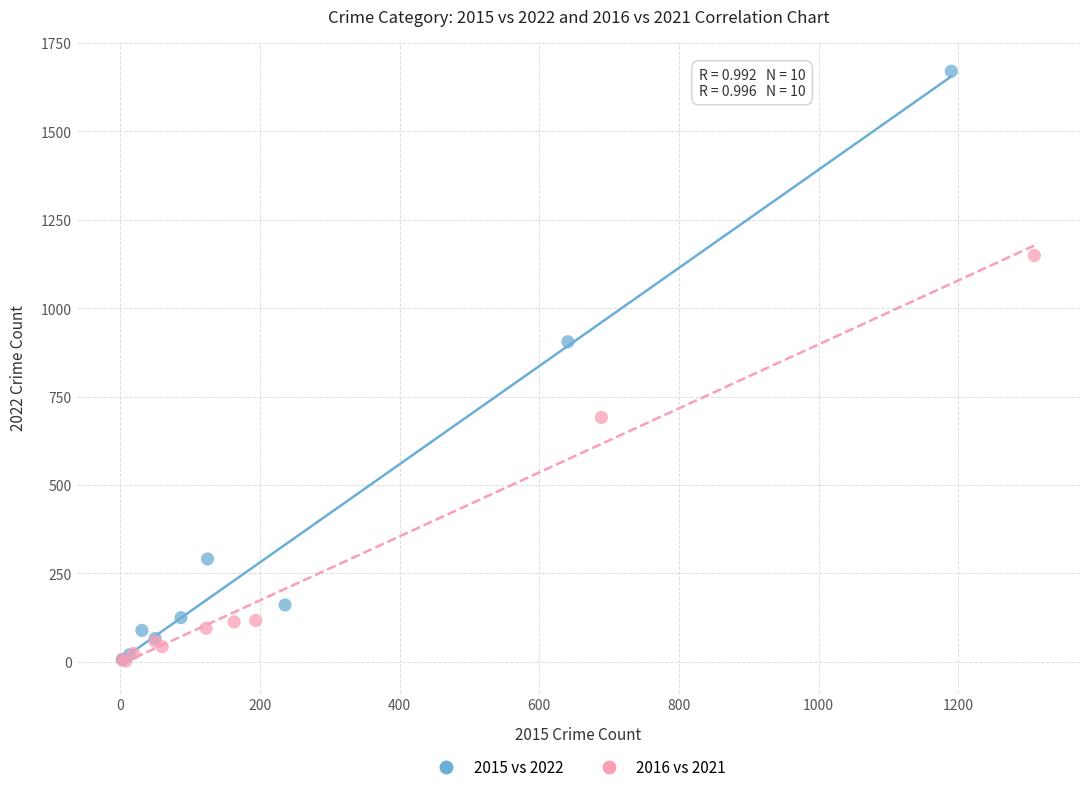

Which series has the largest Y range (max minus min)?

2015 vs 2022